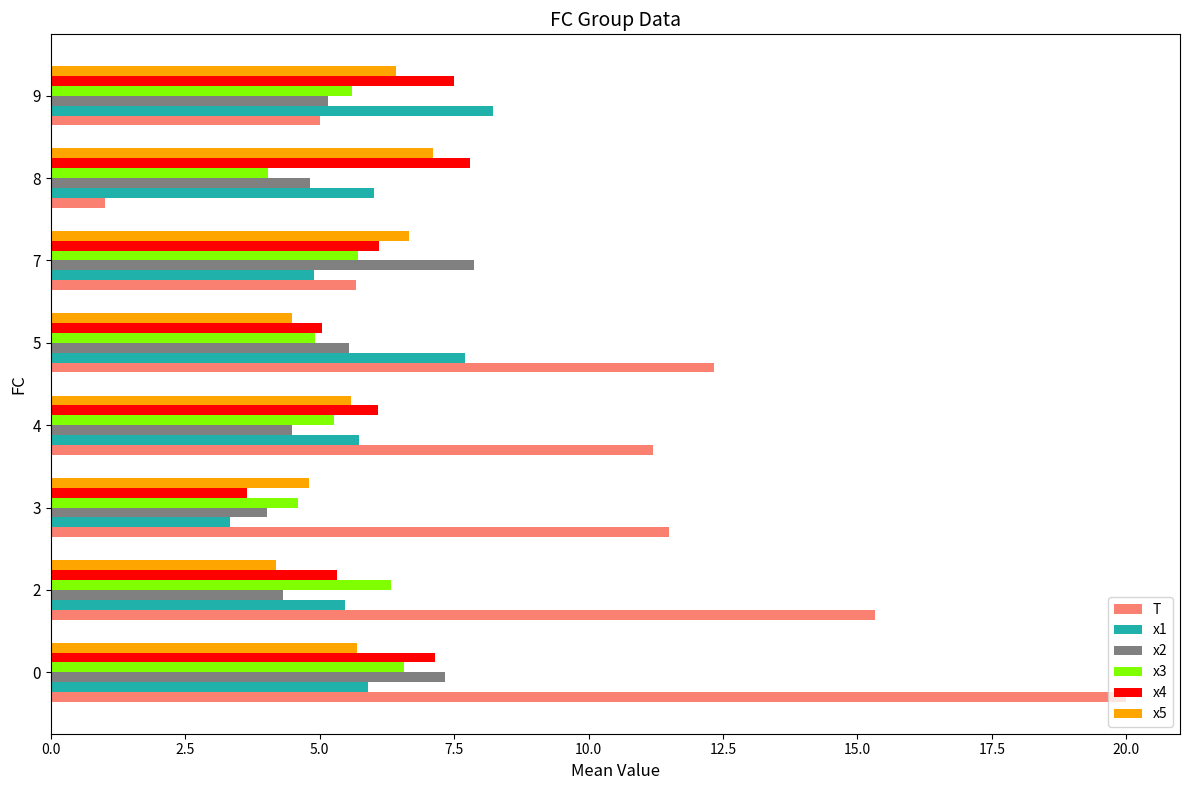

The x3 series shows 2.0 at 5. True or false?

False